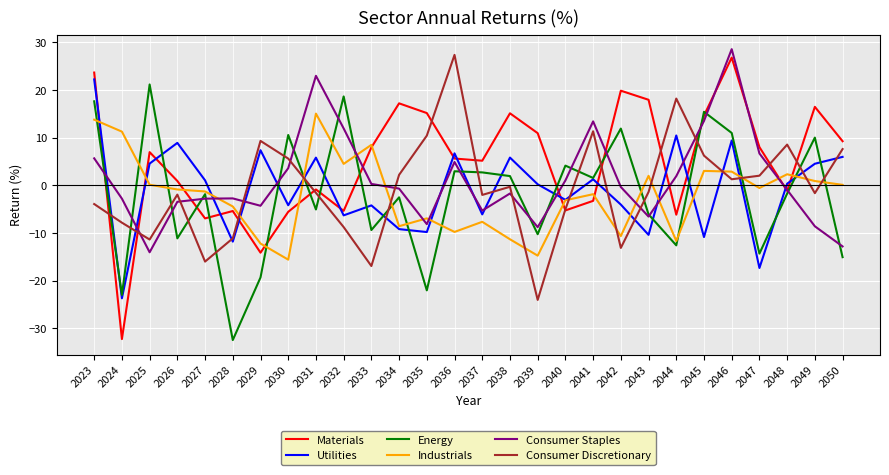

True or false: Industrials and Materials intersect in this chart.

True